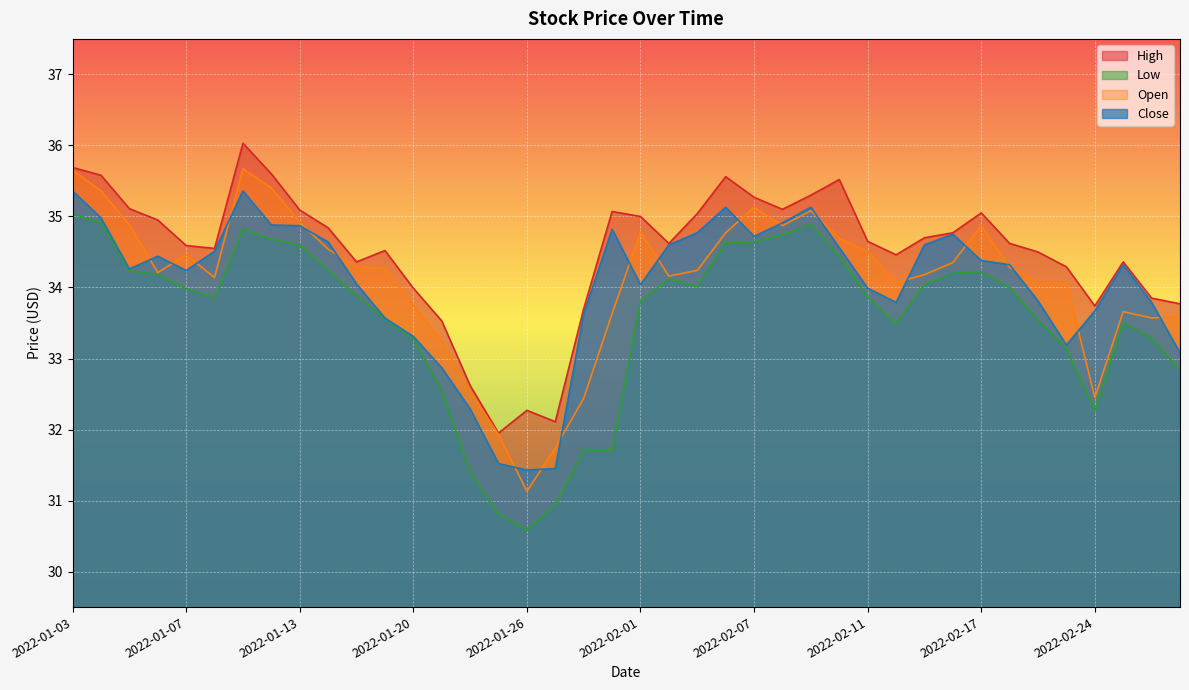

True or false: Low and High cross at least once.

False